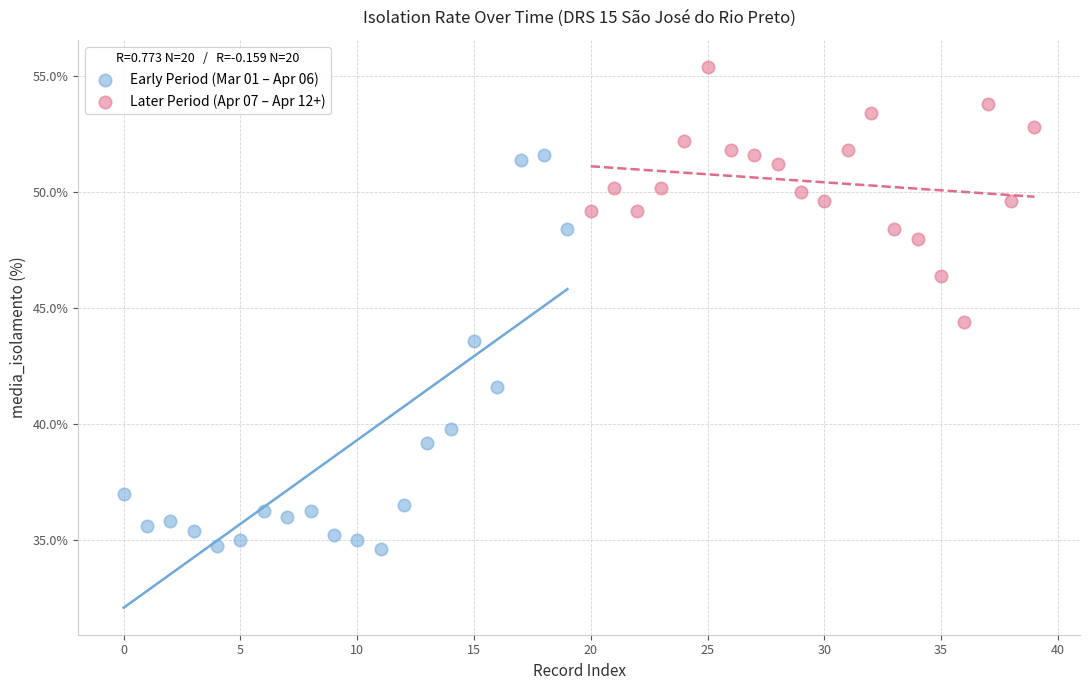

Which series contains the lowest Y value?

Early Period (Mar 01 – Apr 06)